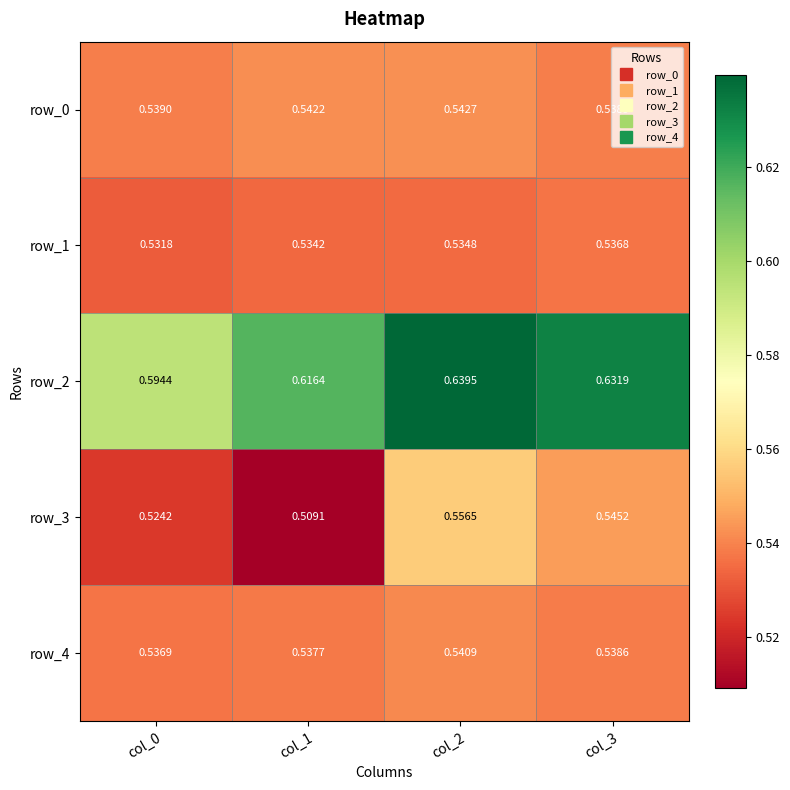

Is the value of row_4 at col_0 greater than the value of row_0 at col_0?

No